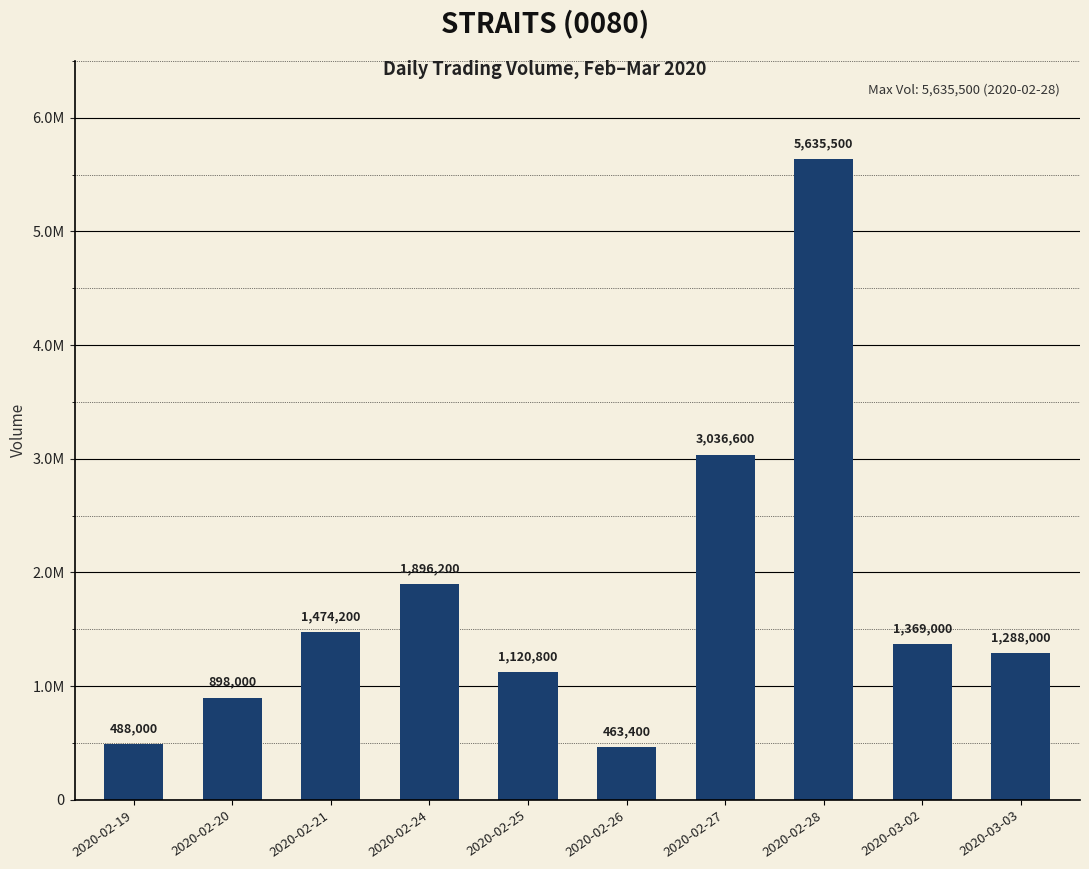

Which label corresponds to the smallest value in the chart?

2020-02-26